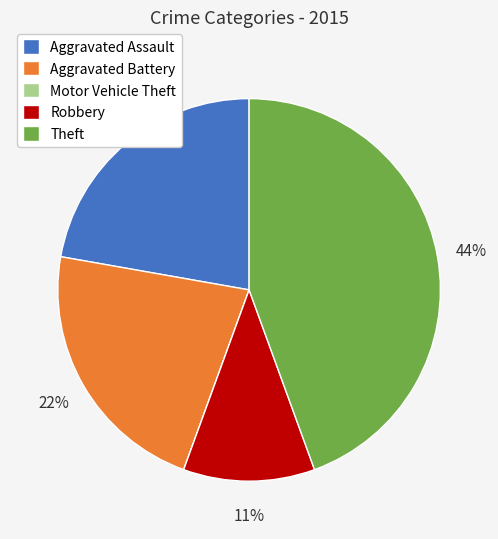

To the nearest percent, what portion does Aggravated Assault represent?

22%